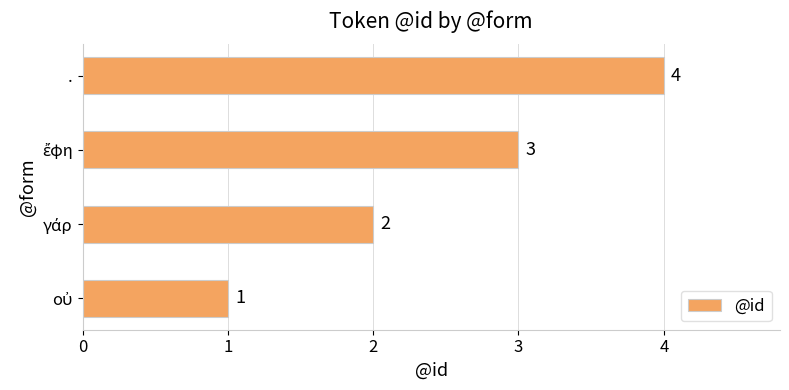

What is the minimum value shown in the chart?

1